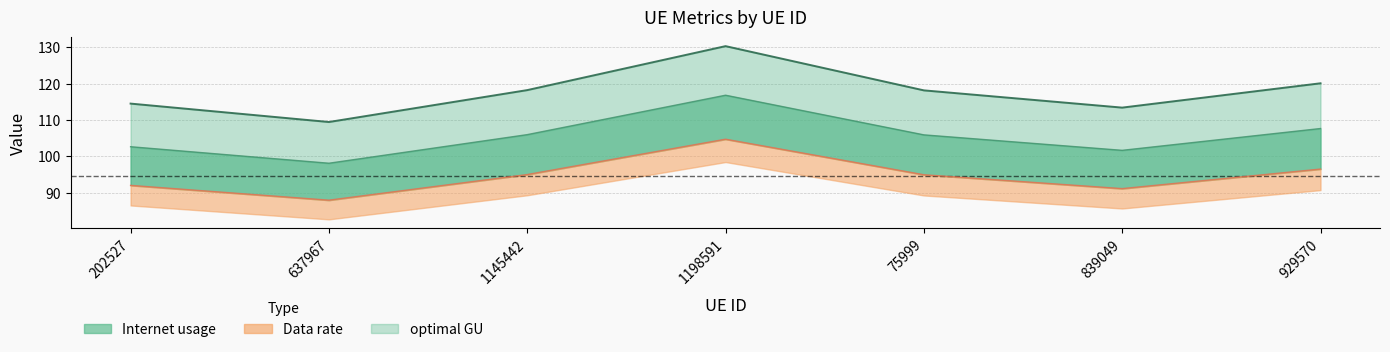

Which category has the highest value in the optimal GU series?

1198591